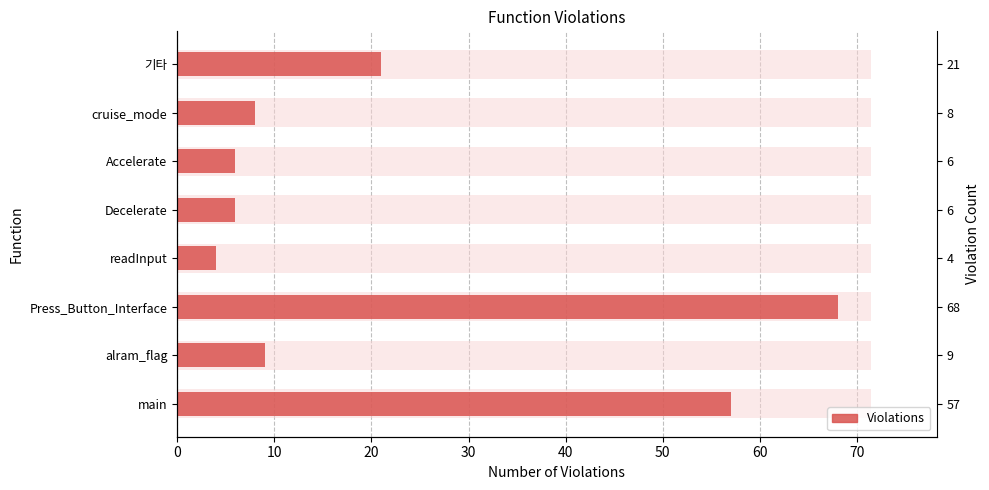

What is the sum of all values?

179